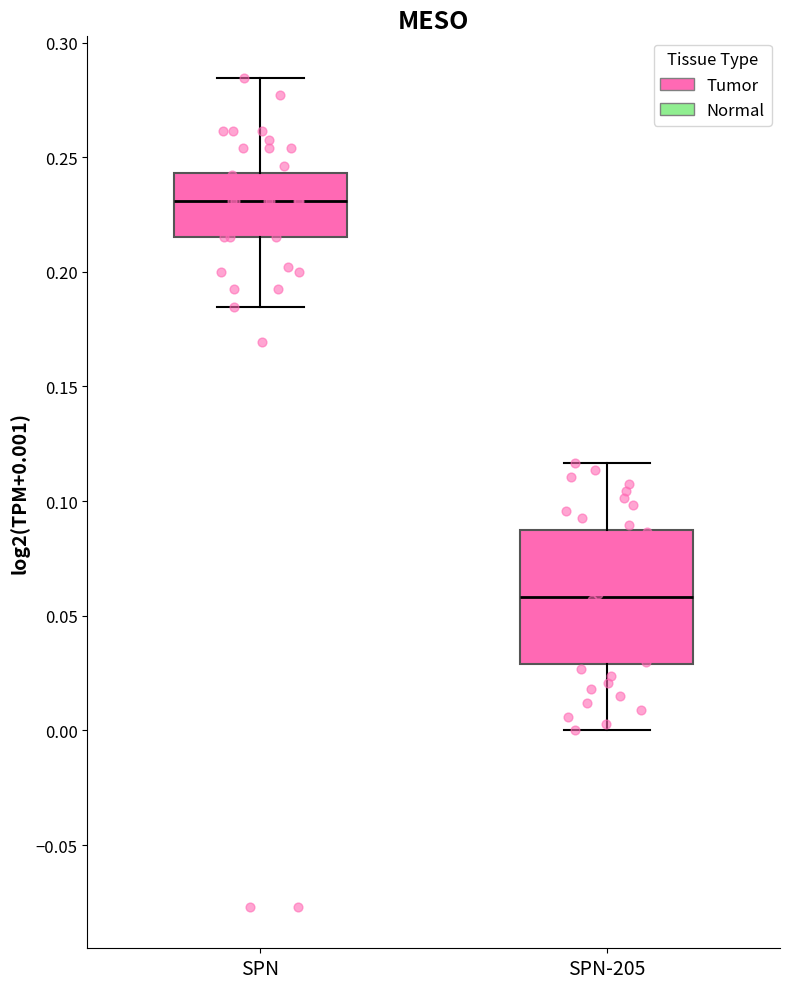

Where does the upper whisker of the box for SPN-205 end on the y-axis? The values are not printed on the chart, so give them approximately, as read against the axis.

0.115